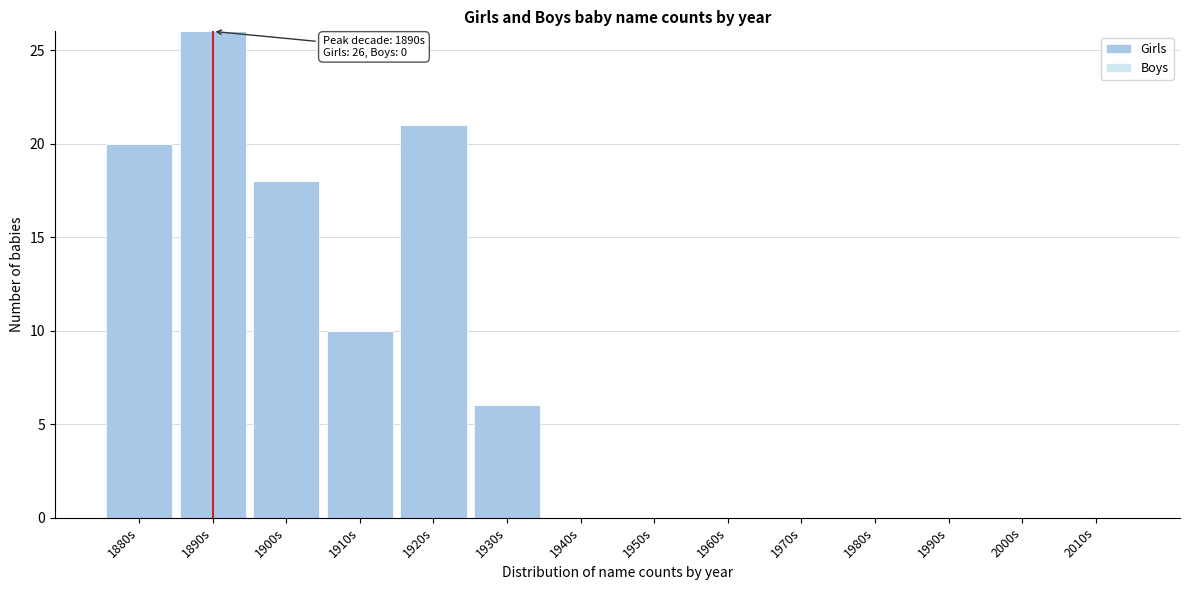

Reading left to right, extract all data points from this chart.

1880s=20	1890s=26	1900s=18	1910s=10	1920s=21	1930s=6	1940s=0	1950s=0	1960s=0	1970s=0	1980s=0	1990s=0	2000s=0	2010s=0